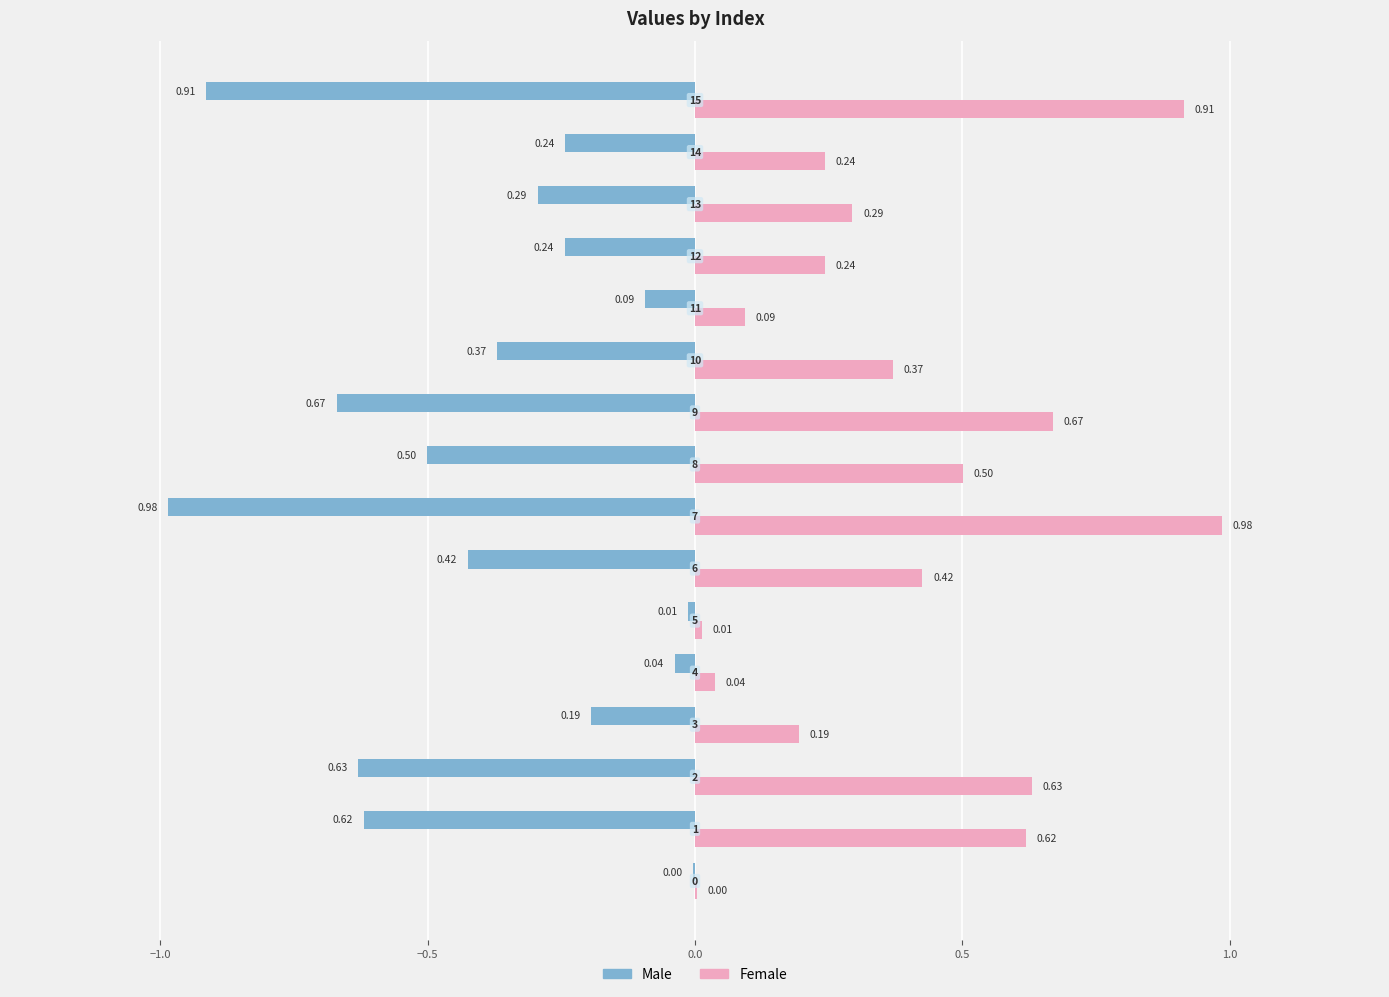

Which series has the largest total across all categories?

Female